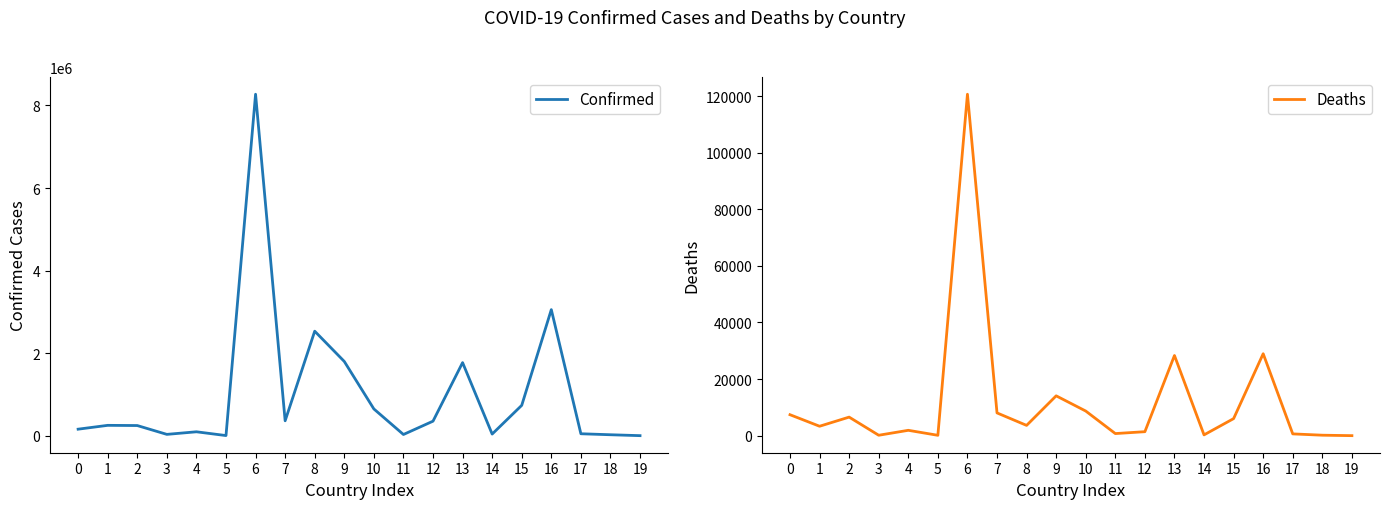

Reading left to right, extract all data points from this chart.

Confirmed: 0=161290	1=254126	2=249310	3=35556	4=98029	5=6558	6=8271636	7=364348	8=2534150	9=1801040	10=651341	11=32419	12=355314	13=1773149	14=42851	15=738601	16=3055925	17=50487	18=26450	19=4566
Deaths: 0=7405	1=3329	2=6555	3=145	4=1893	5=127	6=120657	7=8041	8=3631	9=14077	10=8700	11=739	12=1403	13=28329	14=277	15=6024	16=28957	17=625	18=163	19=4